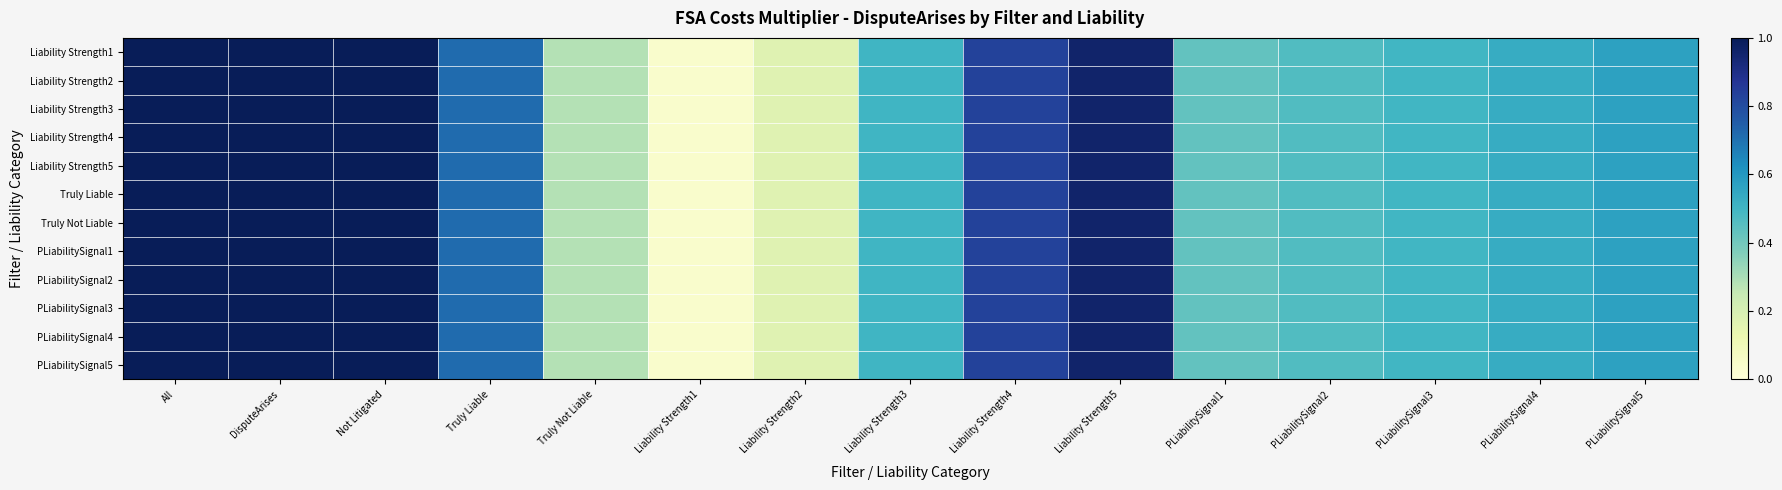

At which category is the sum across all series the highest?

All